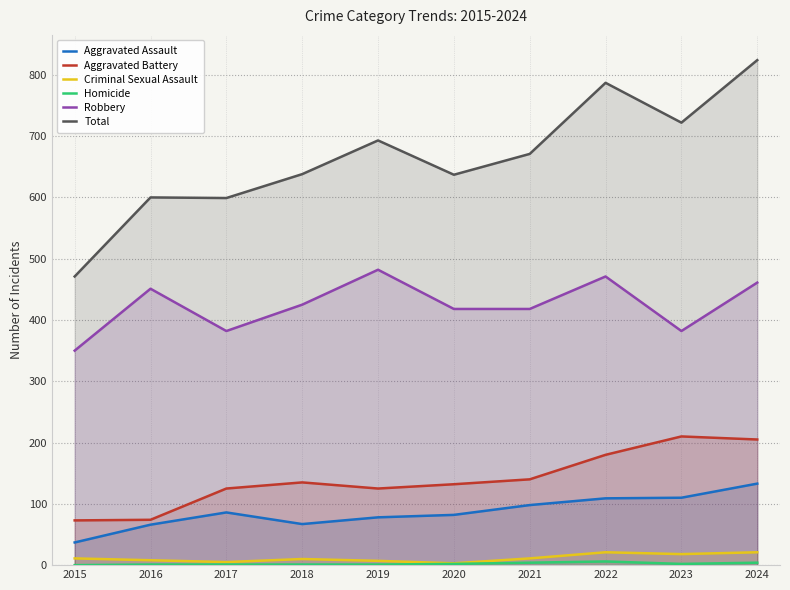

List the labels in order of Aggravated Assault value, smallest first.

2015, 2016, 2018, 2019, 2020, 2017, 2021, 2022, 2023, 2024